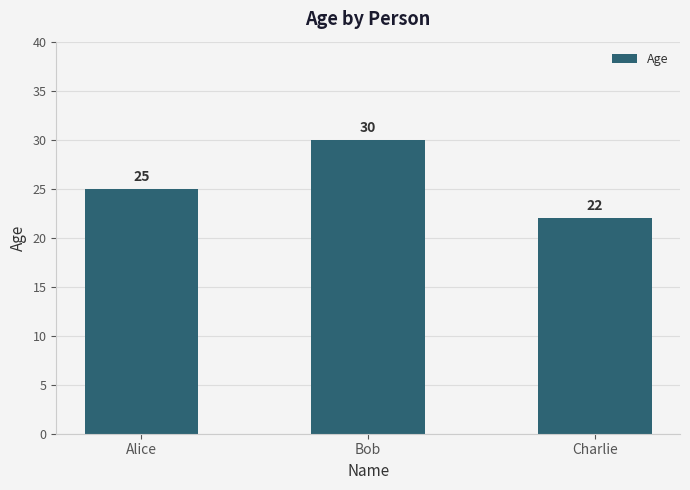

What is the difference between the maximum and minimum values?

8